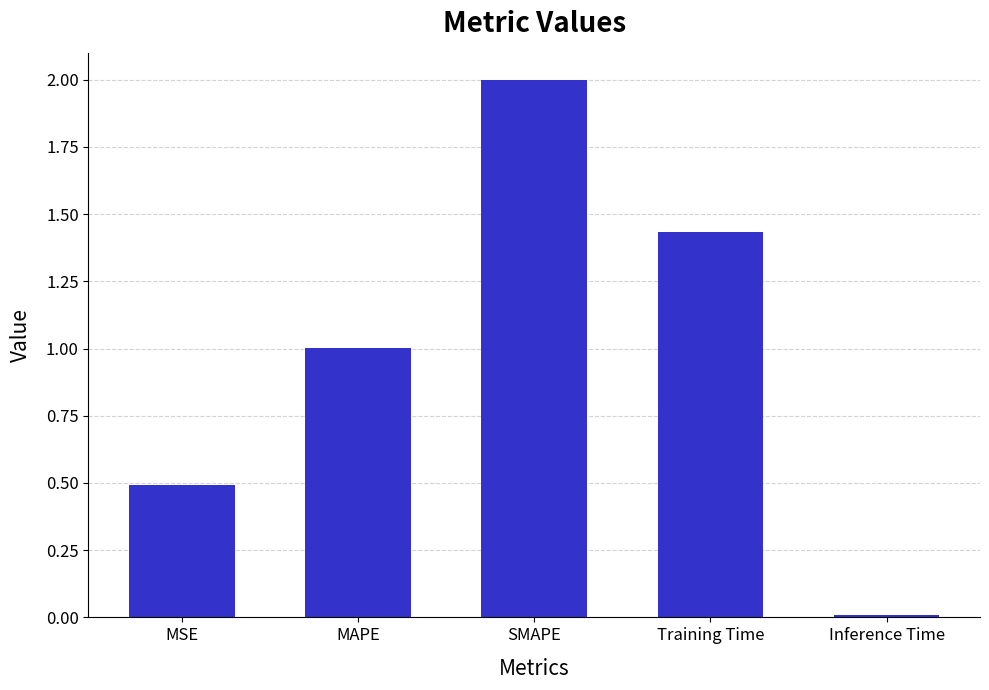

Where does the data first go above 1?

MAPE